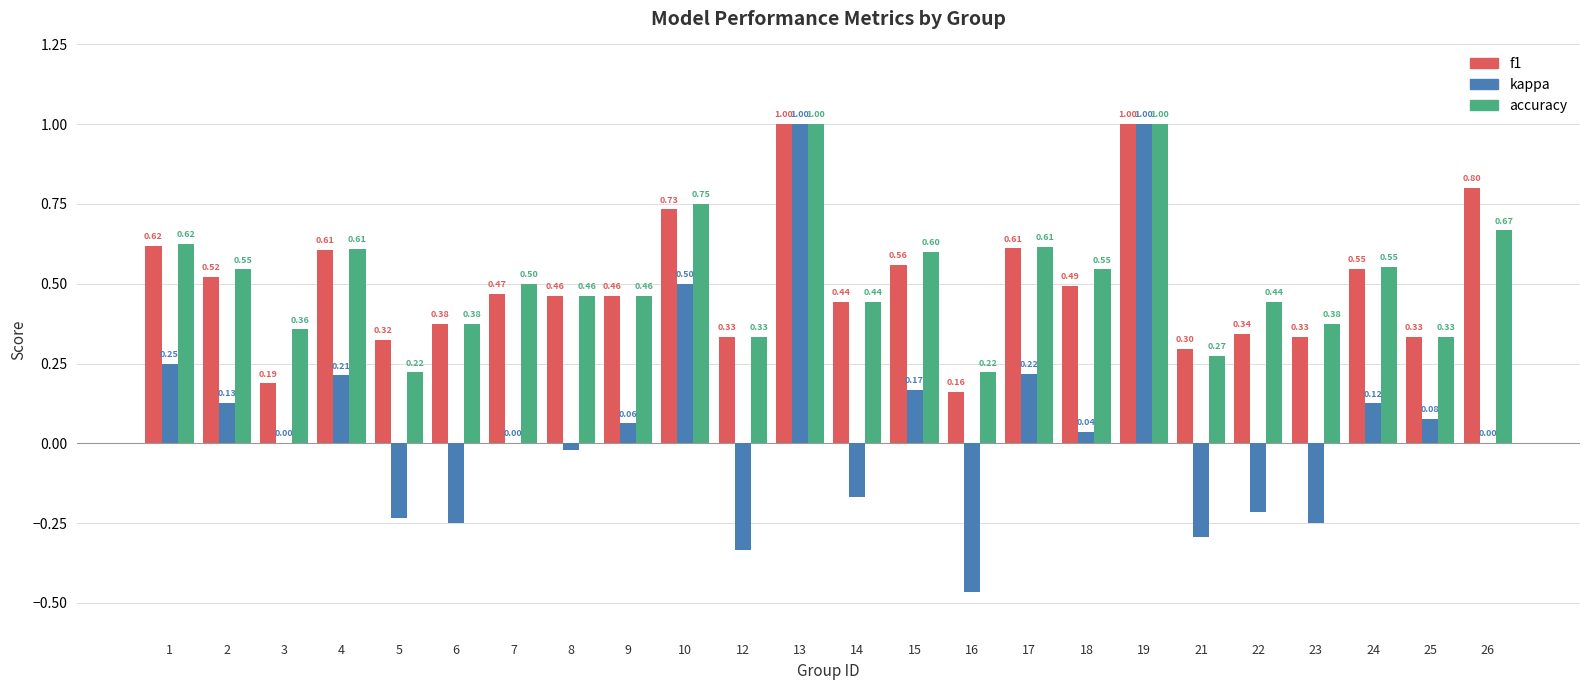

Which series has the largest total across all categories?

accuracy